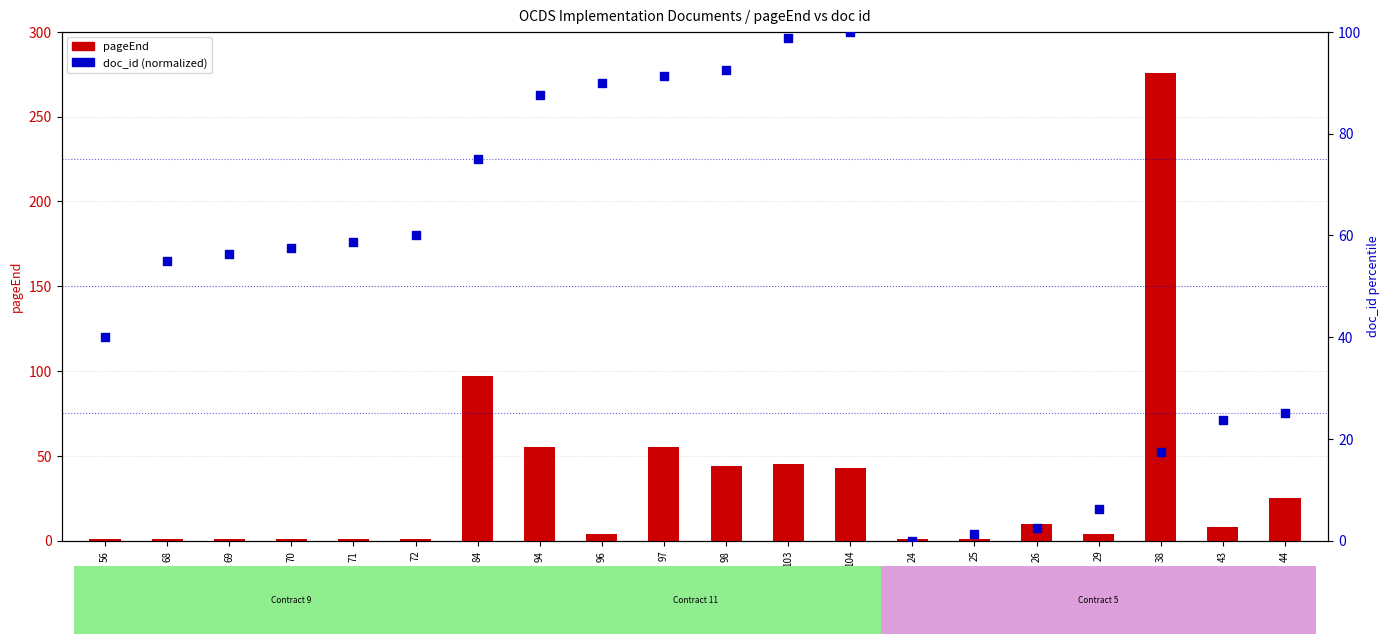

Which series reaches the minimum Y coordinate?

doc_id (normalized)